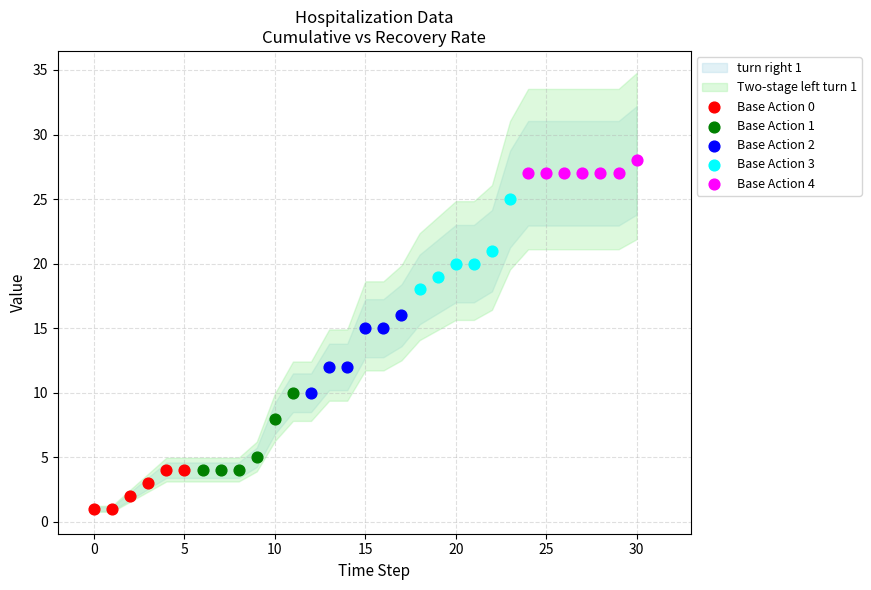

Which series reaches the maximum Y coordinate?

Base Action 4